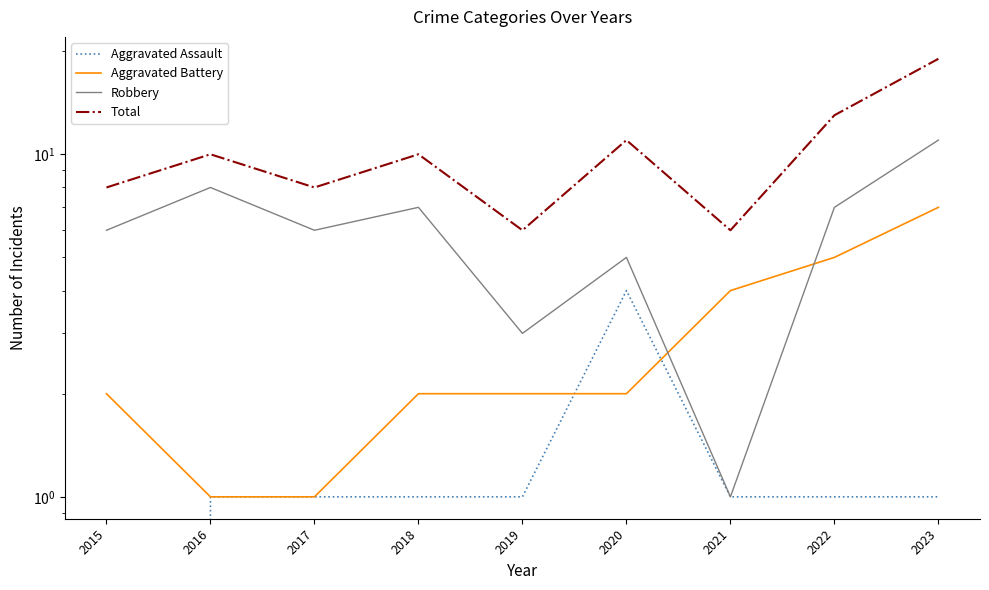

Where is the first local maximum for Total?

2016